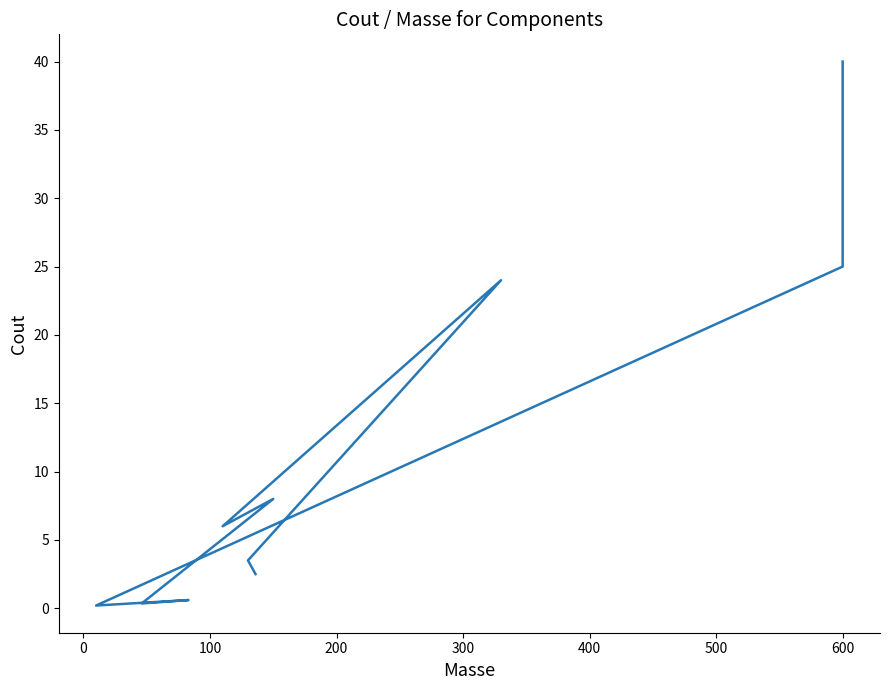

What is the difference between the values at 300 and 0?

4.5